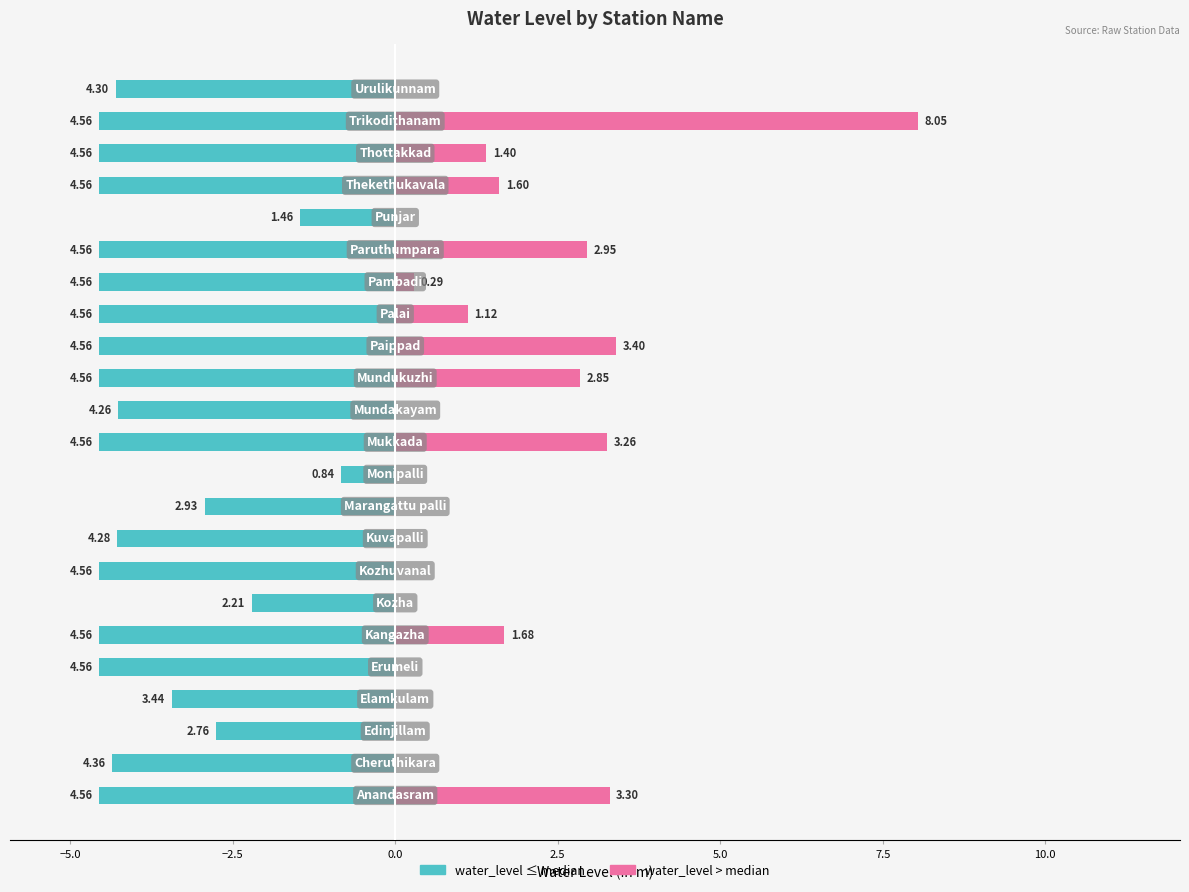

The value of water_level (in m) - lower at −7.5 is -7.3. True or false?

False